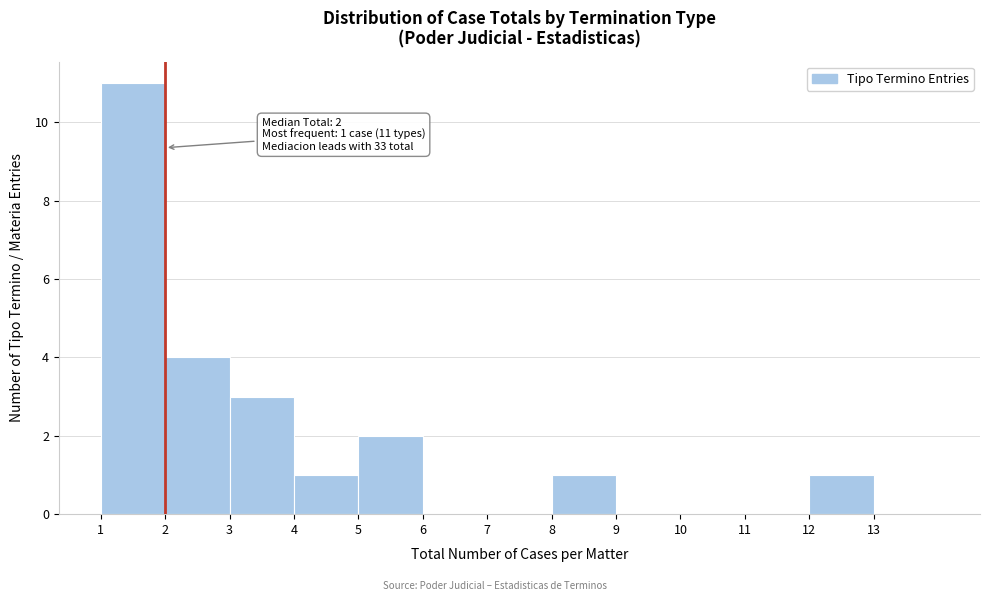

Over which range of the x-axis is the bar tallest?

1 to 2